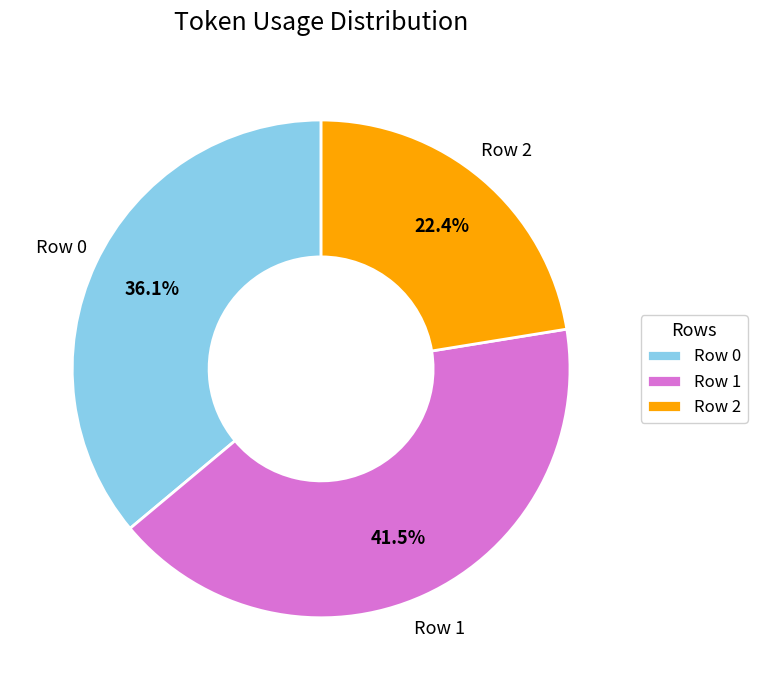

What percentage is NOT represented by Row 0?

63.9%